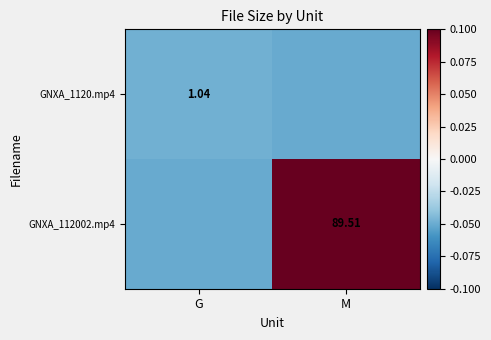

At which category is the sum across all series the highest?

M